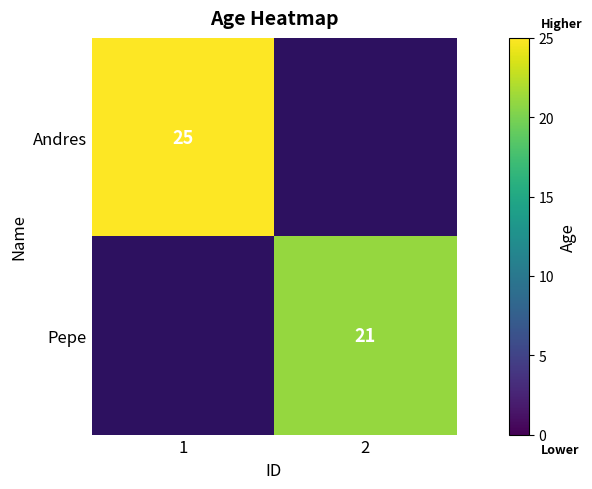

What is the maximum value shown in the chart?

25.0